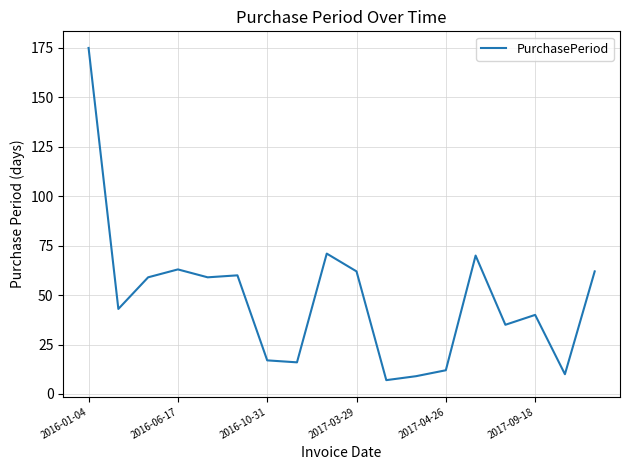

What is the difference between the maximum and minimum values?

168